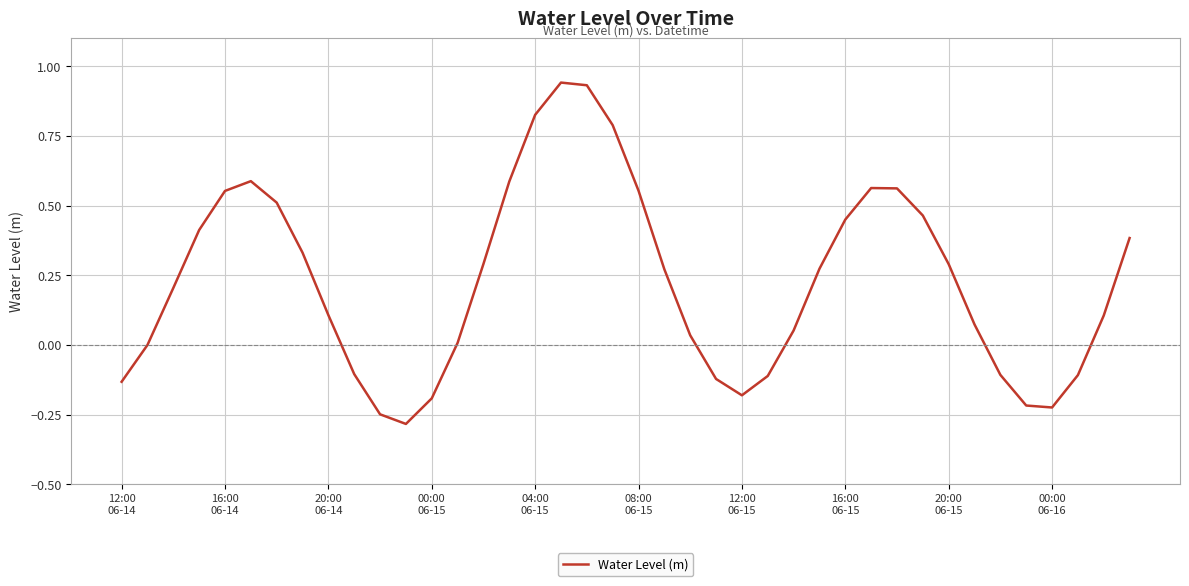

Reading left to right, transcribe all the data shown in this chart.

-0.1	-0.0	0.2	0.4	0.6	0.6	0.5	0.3	0.1	-0.1	-0.2	-0.3	-0.2	0.0	0.3	0.6	0.8	0.9	0.9	0.8	0.6	0.3	0.0	-0.1	-0.2	-0.1	0.1	0.3	0.4	0.6	0.6	0.5	0.3	0.1	-0.1	-0.2	-0.2	-0.1	0.1	0.4